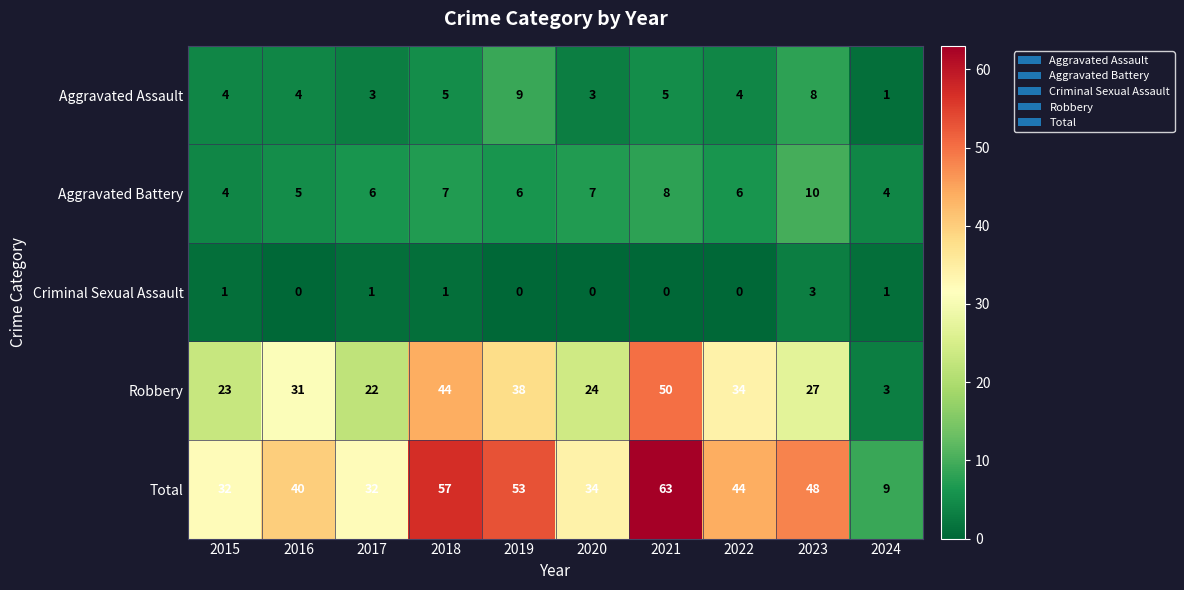

What is the difference between the maximum and minimum values in the Robbery series?

47